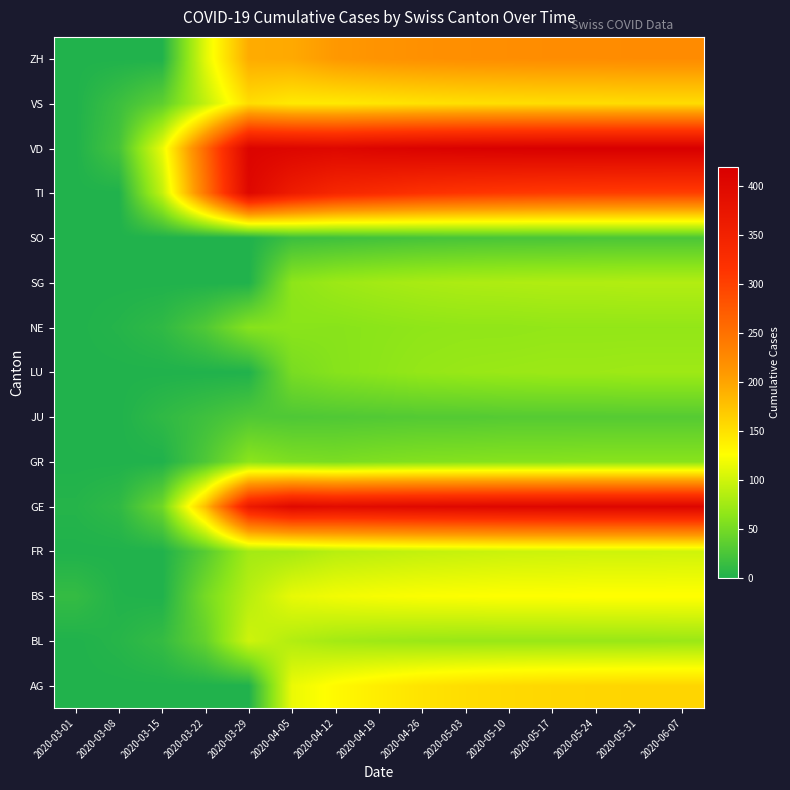

Reading left to right, what are all the values shown in this chart?

AG: 2020-03-01=0	2020-03-08=0	2020-03-15=0	2020-03-22=0	2020-03-29=0	2020-04-05=115	2020-04-12=130	2020-04-19=140	2020-04-26=148	2020-05-03=153	2020-05-10=156	2020-05-17=158	2020-05-24=159	2020-05-31=160	2020-06-07=160
BL: 2020-03-01=0	2020-03-08=4	2020-03-15=12	2020-03-22=40	2020-03-29=99	2020-04-05=84	2020-04-12=76	2020-04-19=73	2020-04-26=71	2020-05-03=70	2020-05-10=70	2020-05-17=70	2020-05-24=70	2020-05-31=70	2020-06-07=71
BS: 2020-03-01=12	2020-03-08=1	2020-03-15=0	2020-03-22=50	2020-03-29=87	2020-04-05=113	2020-04-12=119	2020-04-19=122	2020-04-26=124	2020-05-03=125	2020-05-10=126	2020-05-17=126	2020-05-24=127	2020-05-31=127	2020-06-07=127
FR: 2020-03-01=0	2020-03-08=0	2020-03-15=0	2020-03-22=32	2020-03-29=76	2020-04-05=78	2020-04-12=87	2020-04-19=90	2020-04-26=93	2020-05-03=95	2020-05-10=97	2020-05-17=98	2020-05-24=99	2020-05-31=99	2020-06-07=100
GE: 2020-03-01=3	2020-03-08=9	2020-03-15=46	2020-03-22=179	2020-03-29=365	2020-04-05=399	2020-04-12=393	2020-04-19=396	2020-04-26=399	2020-05-03=401	2020-05-10=403	2020-05-17=404	2020-05-24=405	2020-05-31=405	2020-06-07=406
GR: 2020-03-01=0	2020-03-08=0	2020-03-15=0	2020-03-22=27	2020-03-29=63	2020-04-05=55	2020-04-12=53	2020-04-19=56	2020-04-26=58	2020-05-03=59	2020-05-10=60	2020-05-17=60	2020-05-24=61	2020-05-31=61	2020-06-07=61
JU: 2020-03-01=0	2020-03-08=0	2020-03-15=9	2020-03-22=18	2020-03-29=28	2020-04-05=27	2020-04-12=28	2020-04-19=29	2020-04-26=30	2020-05-03=30	2020-05-10=31	2020-05-17=31	2020-05-24=31	2020-05-31=31	2020-06-07=31
LU: 2020-03-01=0	2020-03-08=0	2020-03-15=0	2020-03-22=0	2020-03-29=0	2020-04-05=52	2020-04-12=60	2020-04-19=64	2020-04-26=68	2020-05-03=70	2020-05-10=71	2020-05-17=72	2020-05-24=72	2020-05-31=73	2020-06-07=73
NE: 2020-03-01=0	2020-03-08=3	2020-03-15=9	2020-03-22=28	2020-03-29=60	2020-04-05=62	2020-04-12=61	2020-04-19=63	2020-04-26=65	2020-05-03=66	2020-05-10=66	2020-05-17=67	2020-05-24=67	2020-05-31=67	2020-06-07=67
SG: 2020-03-01=0	2020-03-08=0	2020-03-15=0	2020-03-22=0	2020-03-29=0	2020-04-05=64	2020-04-12=72	2020-04-19=76	2020-04-26=79	2020-05-03=81	2020-05-10=82	2020-05-17=83	2020-05-24=83	2020-05-31=84	2020-06-07=84
SO: 2020-03-01=0	2020-03-08=0	2020-03-15=0	2020-03-22=0	2020-03-29=0	2020-04-05=16	2020-04-12=18	2020-04-19=20	2020-04-26=22	2020-05-03=23	2020-05-10=24	2020-05-17=24	2020-05-24=25	2020-05-31=25	2020-06-07=25
TI: 2020-03-01=0	2020-03-08=0	2020-03-15=92	2020-03-22=246	2020-03-29=402	2020-04-05=361	2020-04-12=338	2020-04-19=328	2020-04-26=318	2020-05-03=312	2020-05-10=308	2020-05-17=305	2020-05-24=303	2020-05-31=302	2020-06-07=301
VD: 2020-03-01=0	2020-03-08=22	2020-03-15=113	2020-03-22=259	2020-03-29=409	2020-04-05=405	2020-04-12=402	2020-04-19=408	2020-04-26=412	2020-05-03=415	2020-05-10=417	2020-05-17=418	2020-05-24=419	2020-05-31=419	2020-06-07=419
VS: 2020-03-01=0	2020-03-08=16	2020-03-15=36	2020-03-22=92	2020-03-29=153	2020-04-05=143	2020-04-12=143	2020-04-19=146	2020-04-26=149	2020-05-03=151	2020-05-10=152	2020-05-17=153	2020-05-24=153	2020-05-31=154	2020-06-07=154
ZH: 2020-03-01=0	2020-03-08=0	2020-03-15=0	2020-03-22=110	2020-03-29=194	2020-04-05=196	2020-04-12=210	2020-04-19=215	2020-04-26=218	2020-05-03=220	2020-05-10=221	2020-05-17=222	2020-05-24=222	2020-05-31=223	2020-06-07=223